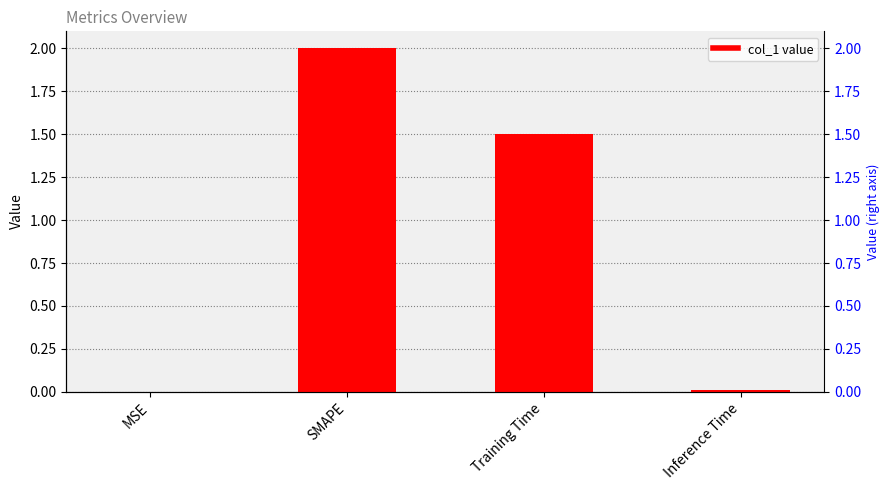

Which category has the highest value across all series?

SMAPE